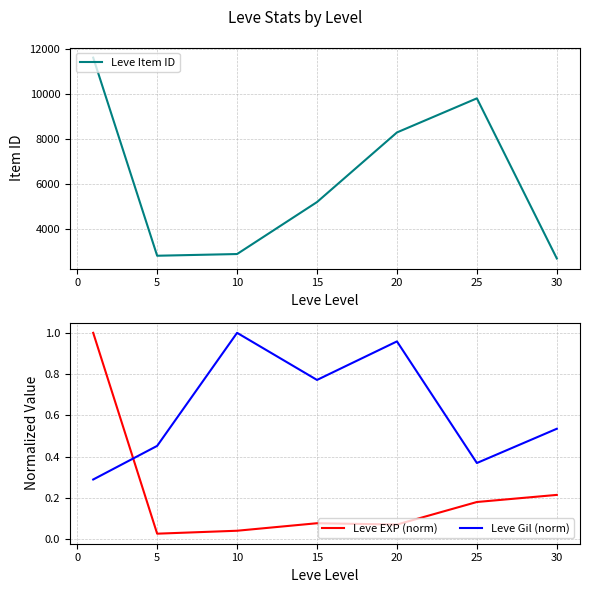

The Leve Gil (norm) series shows 0.5 at 25. True or false?

False